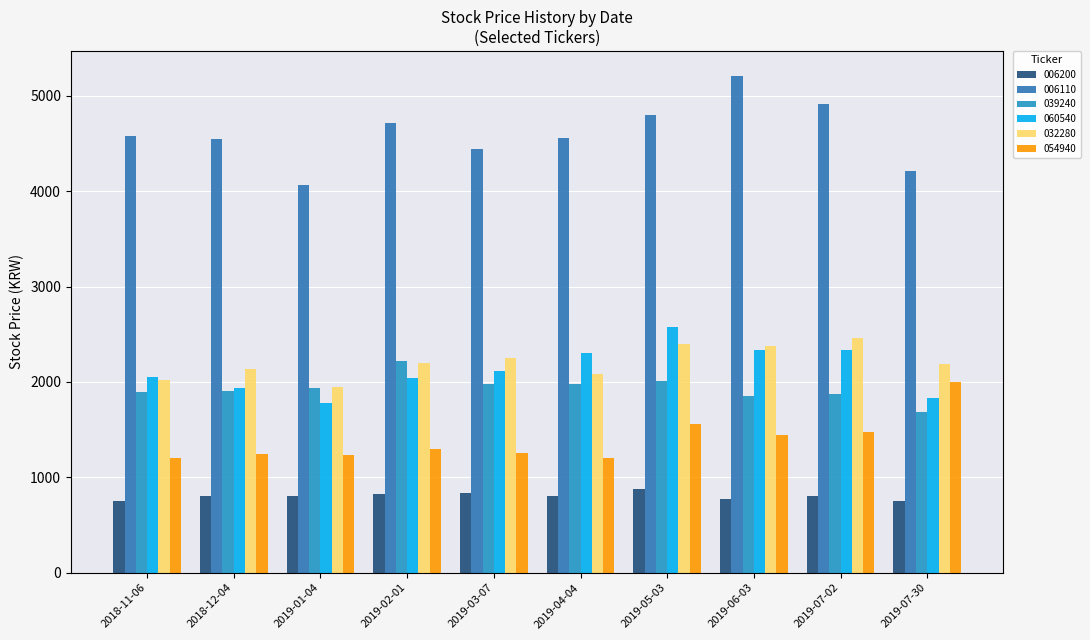

Is the value of 032280 at 2019-03-07 greater than the value of 006200 at 2019-03-07?

Yes